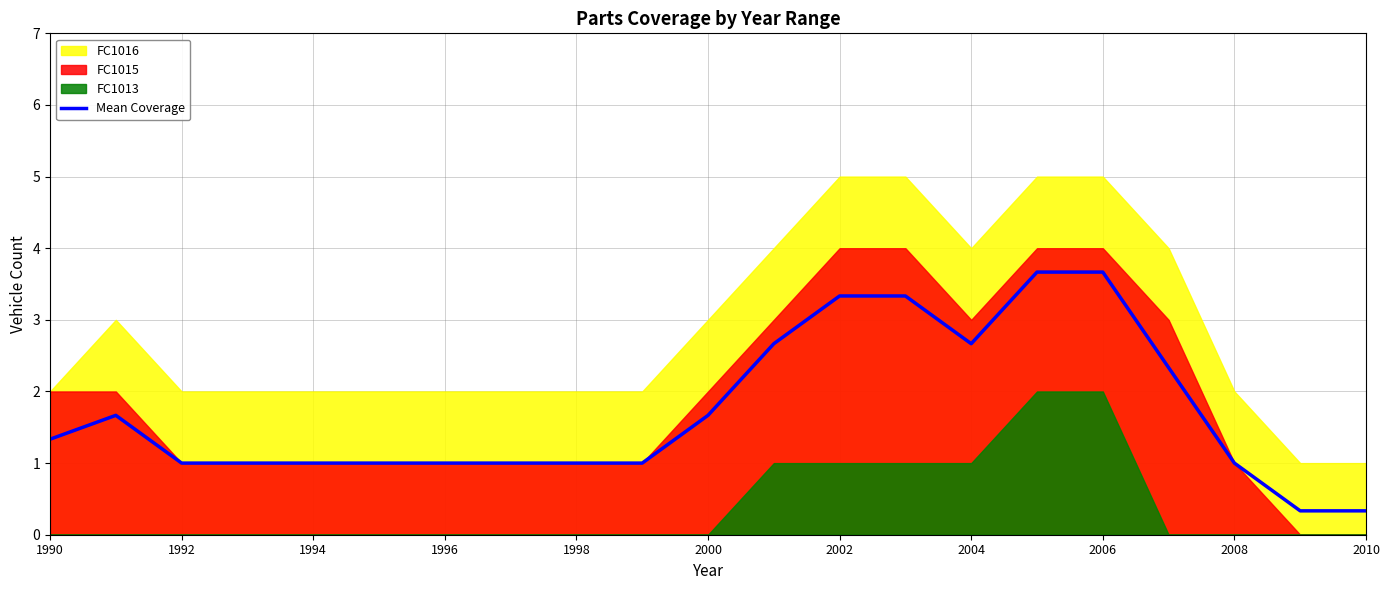

The value of Mean Coverage at 2000 is 0.6. True or false?

False